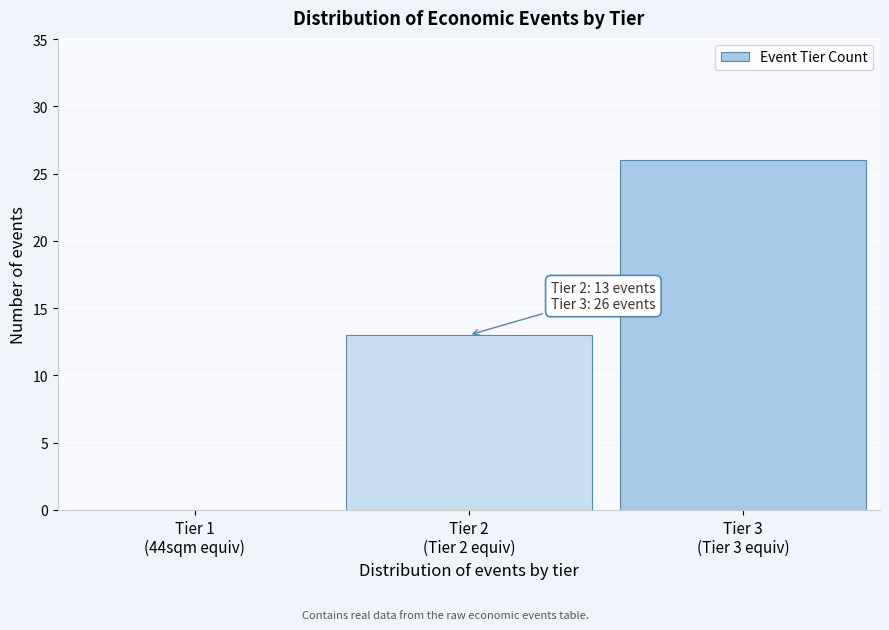

What is the greatest value displayed?

26